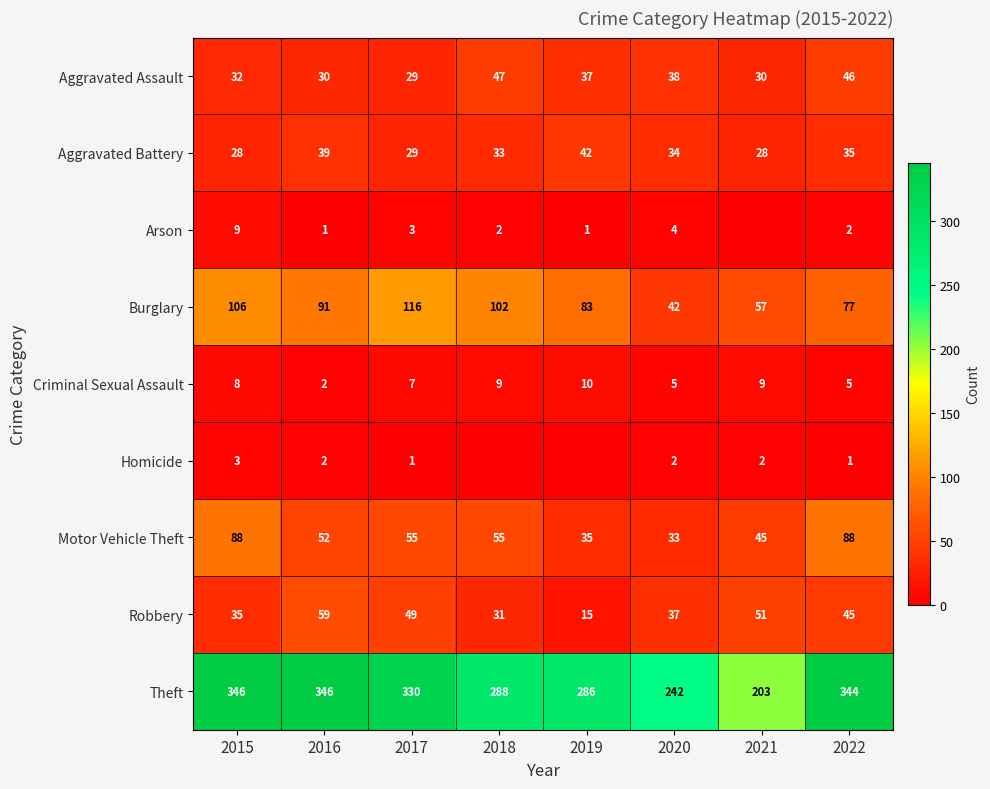

What is the total value across all series at 2016?

622